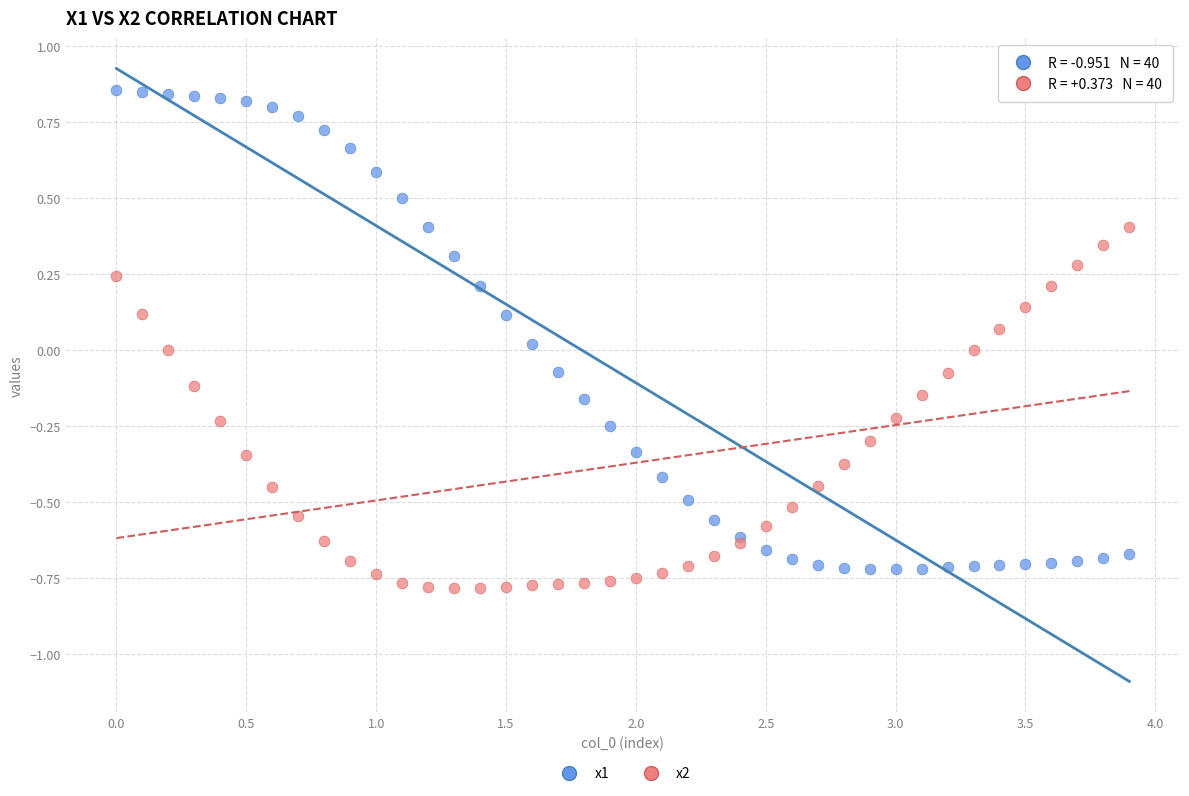

Which series has the largest Y range (max minus min)?

x1